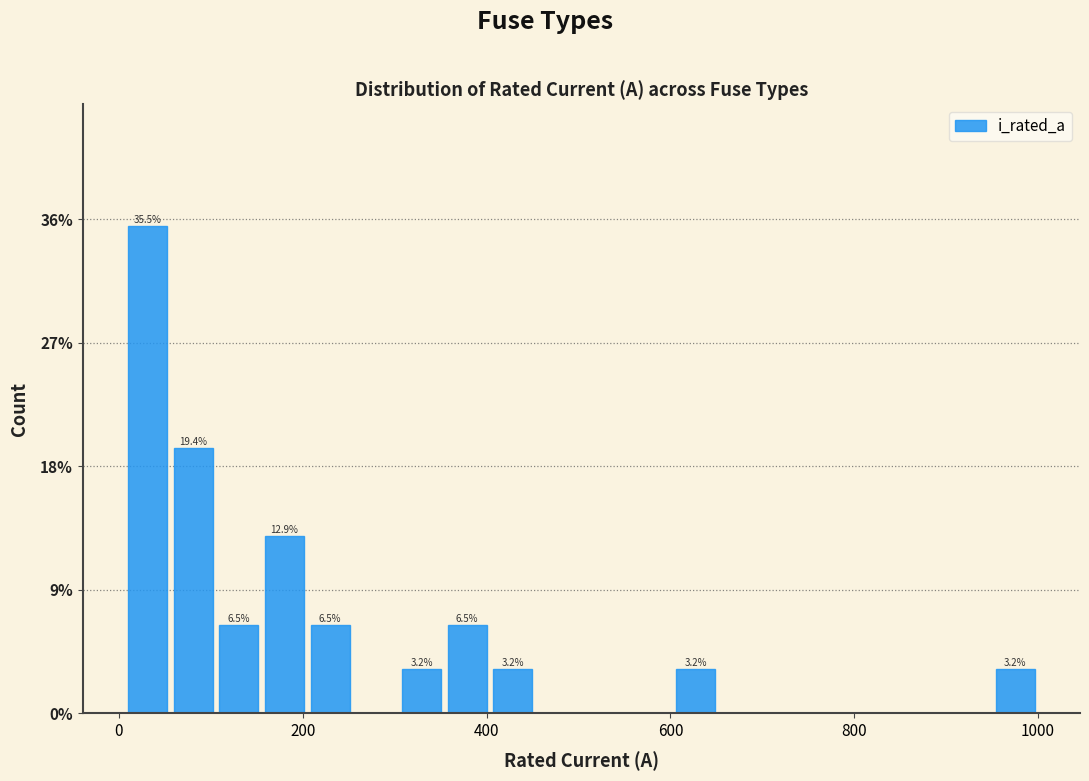

Read against the x-axis, roughly where is the centre of the tallest bar?

40